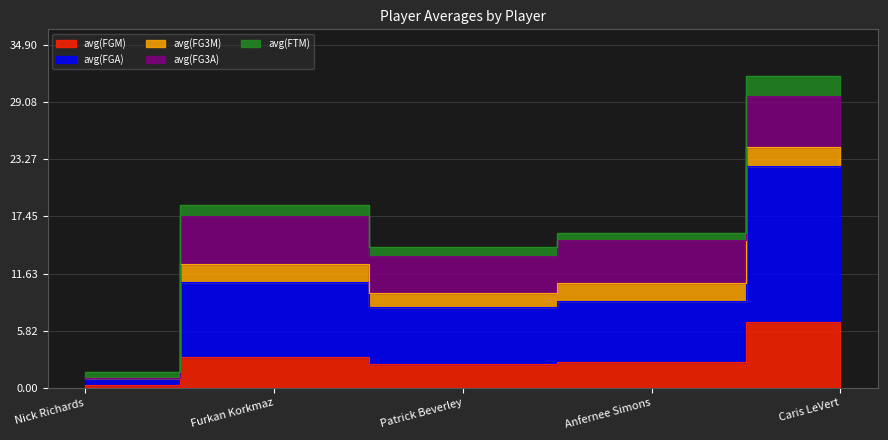

What is the greatest value displayed?

15.9